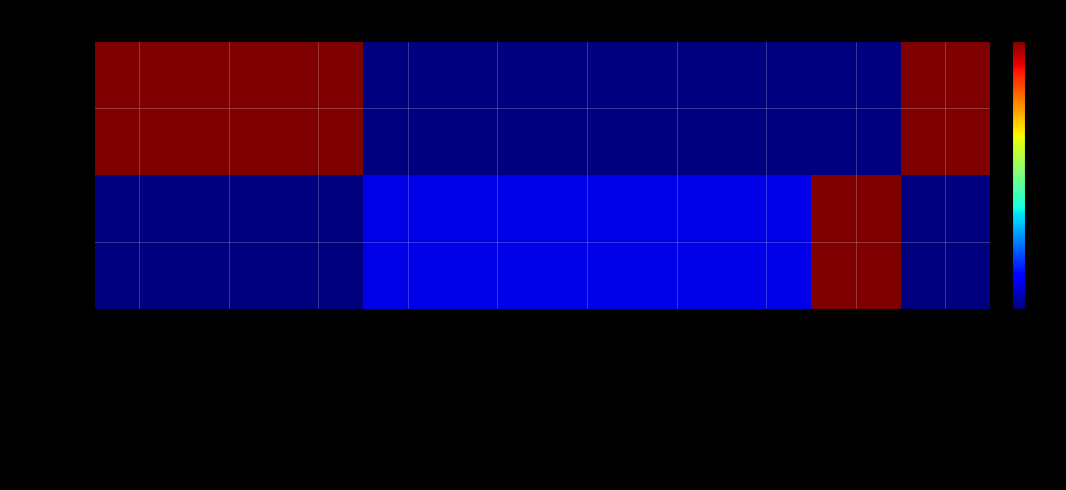

At which category is the sum across all series the highest?

有优惠券和可币，商品金额1分